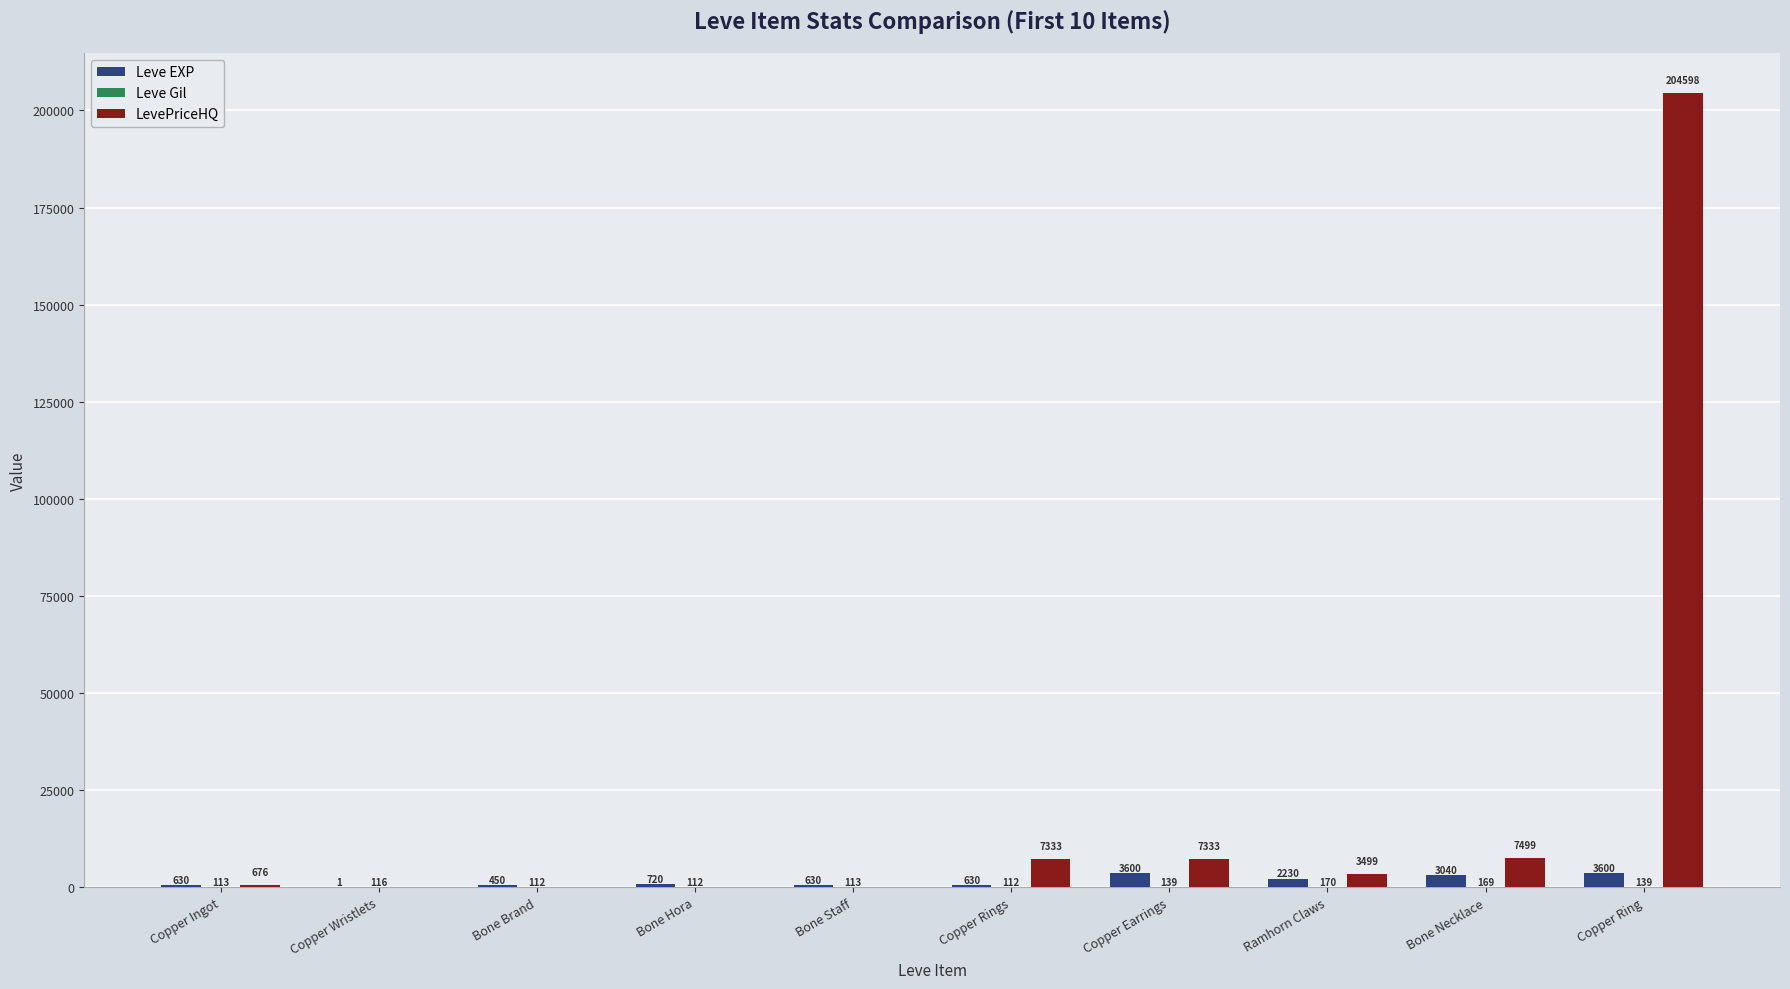

Which series changed the most between Ramhorn Claws and Copper Ring?

LevePriceHQ